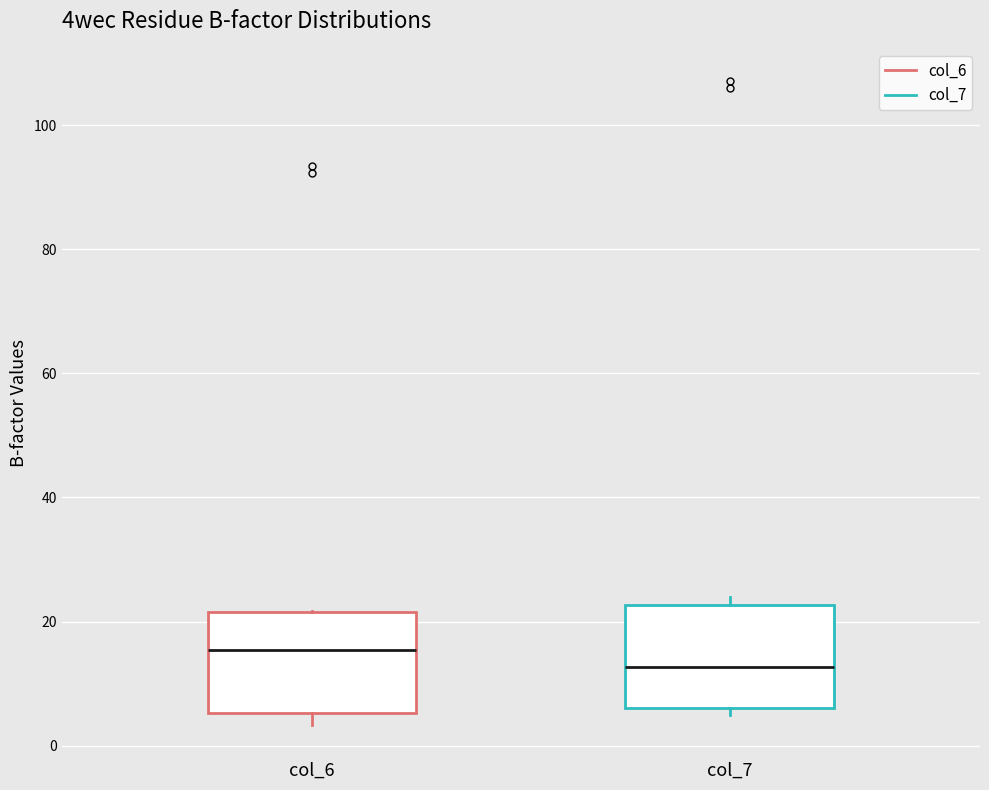

Reading left to right, read every box against the y-axis: the position of its median line, the range the box covers, and the ends of its whiskers. The values are not printed on the chart, so give them approximately, as read against the axis.

col_6: median 16, box 6 to 22, whiskers 4 to 22
col_7: median 12, box 6 to 22, whiskers 4 to 24